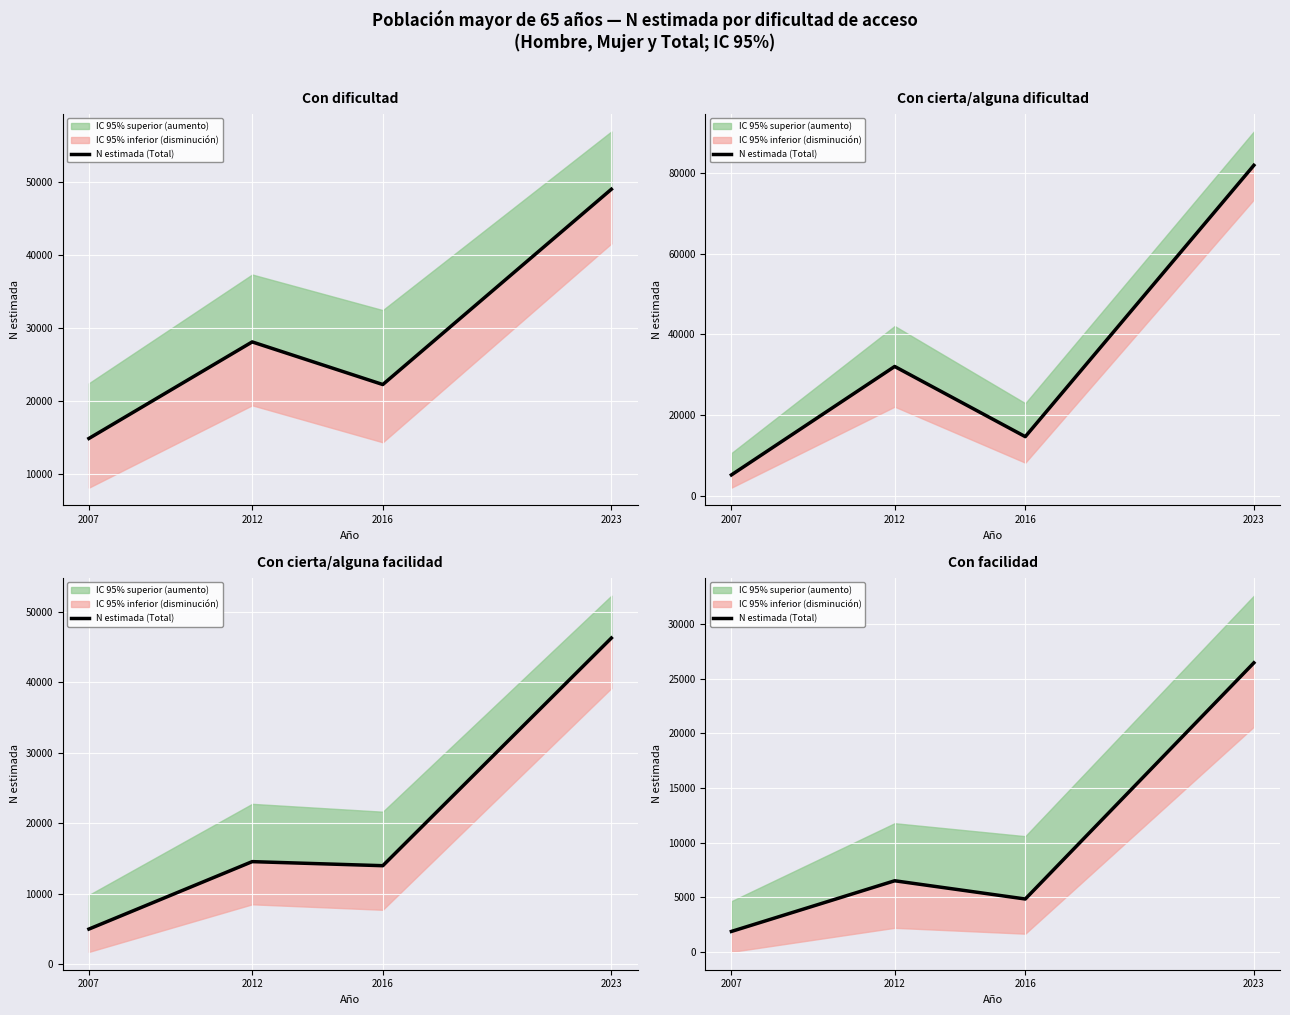

What is the value of the 4th point from the left?

26459